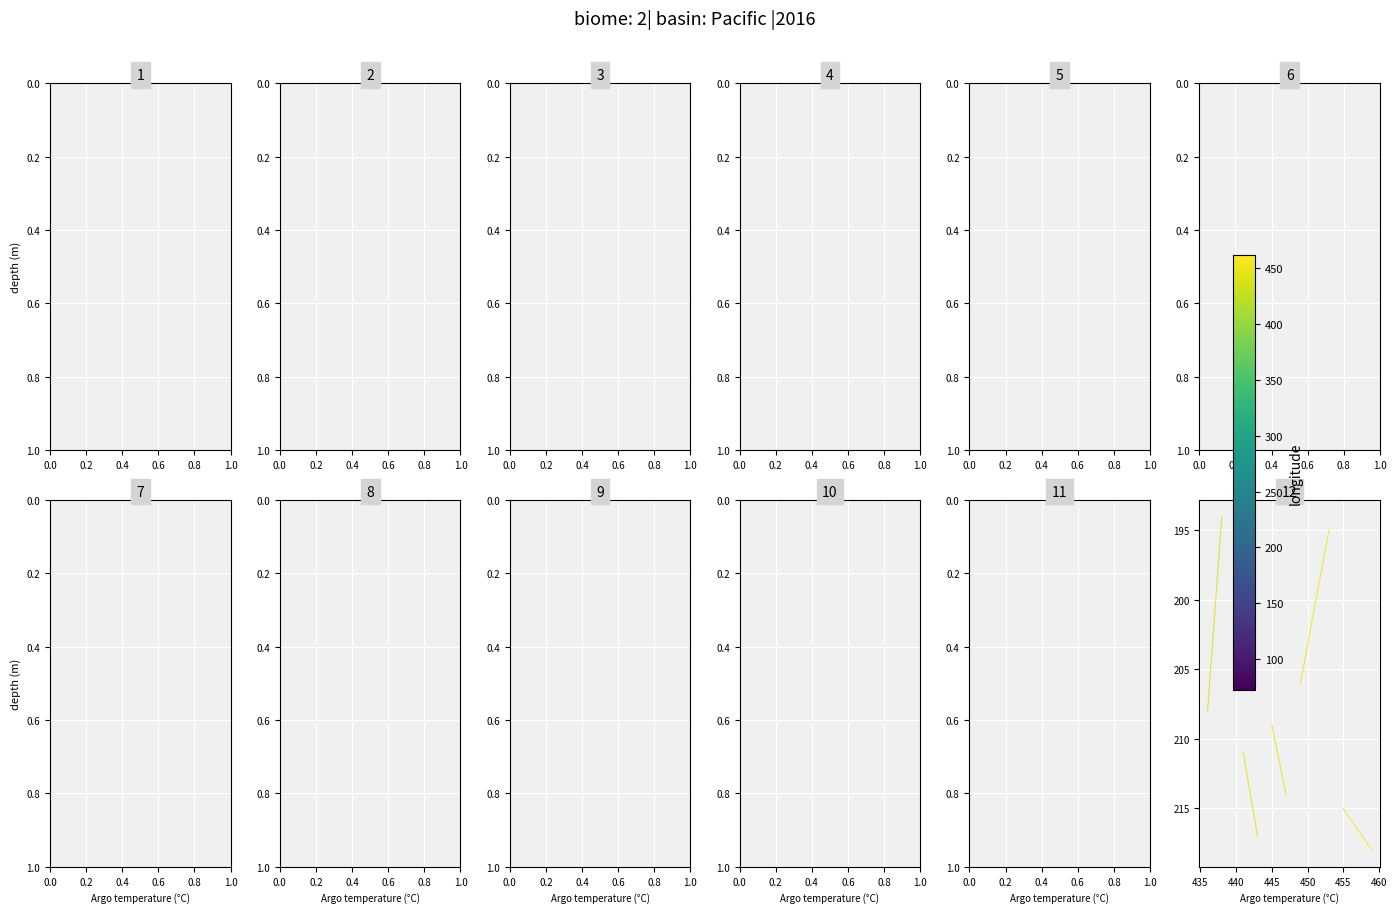

How many data points does each series have?

2